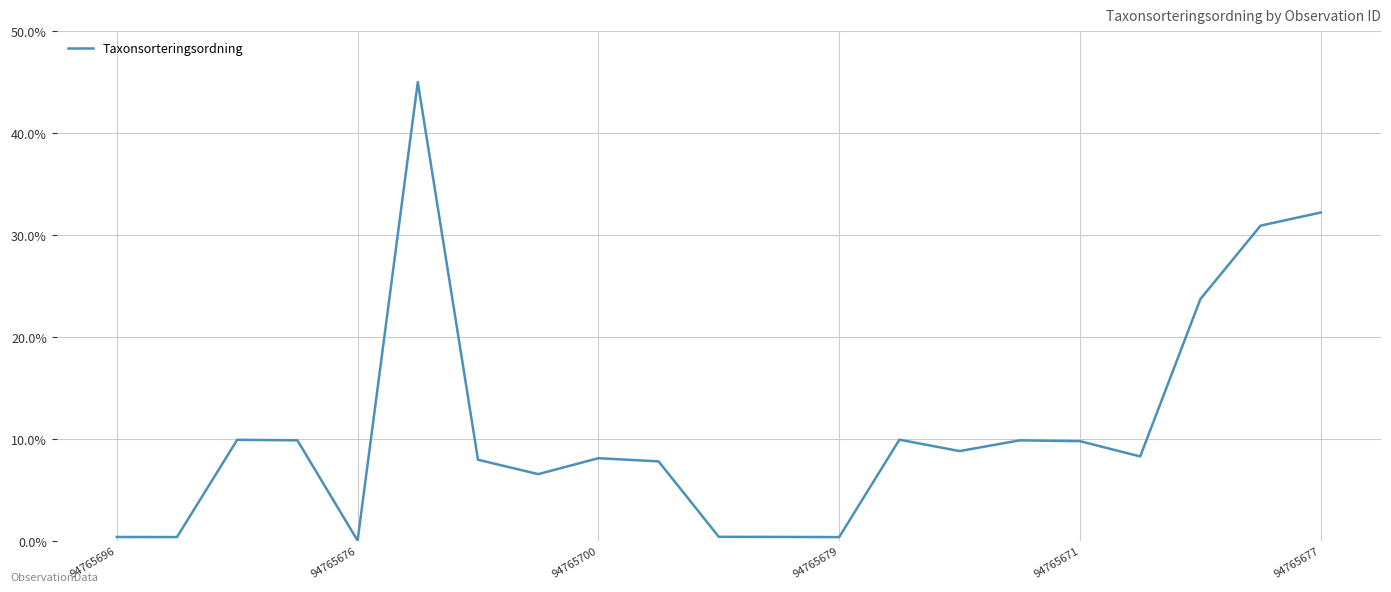

What is the difference between the maximum and minimum values?

45.0